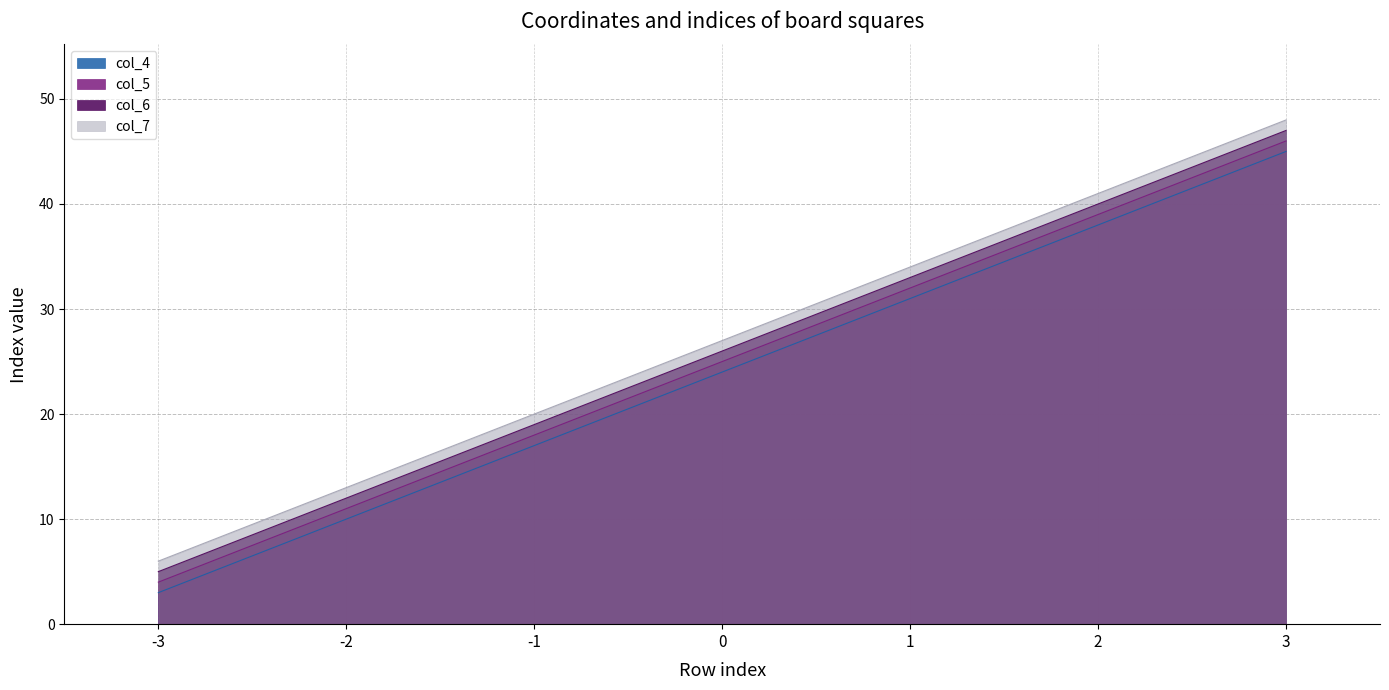

How many values in the col_6 series exceed 26?

3